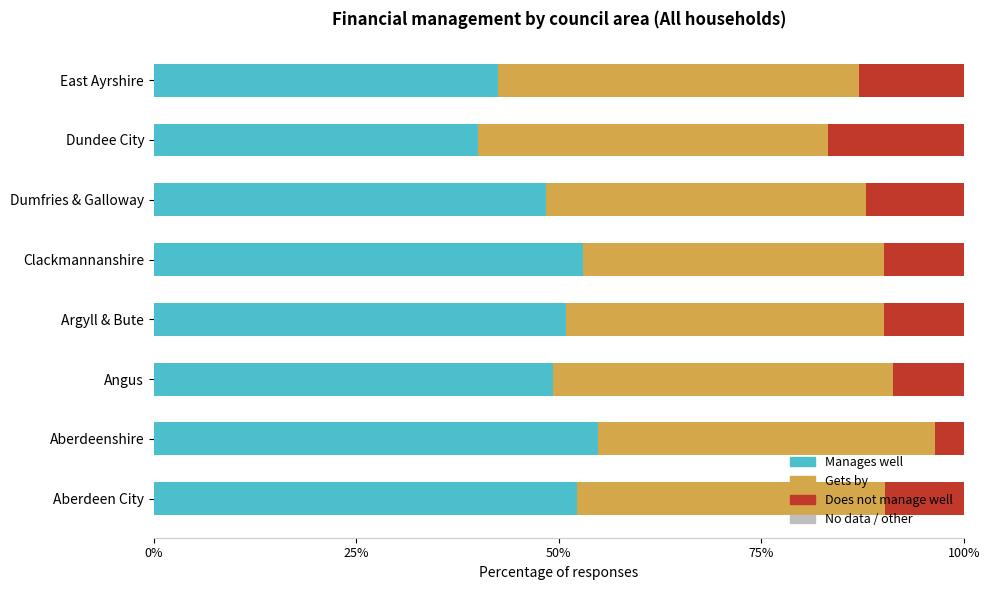

How many bars are there in total?

24